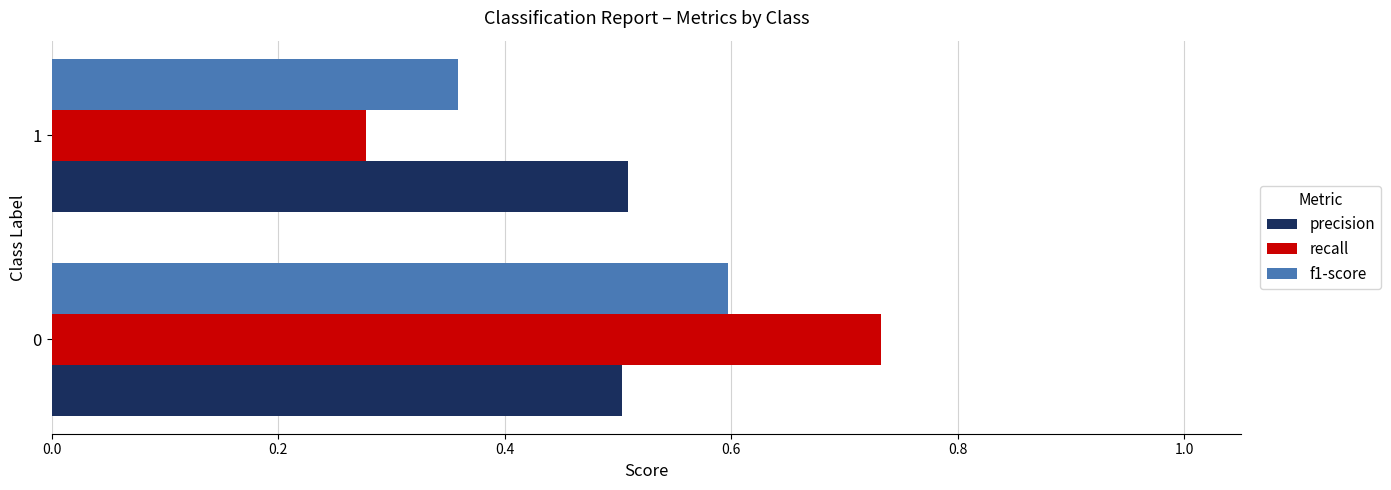

True or false: recall has a value of 0.4 at 1.

False